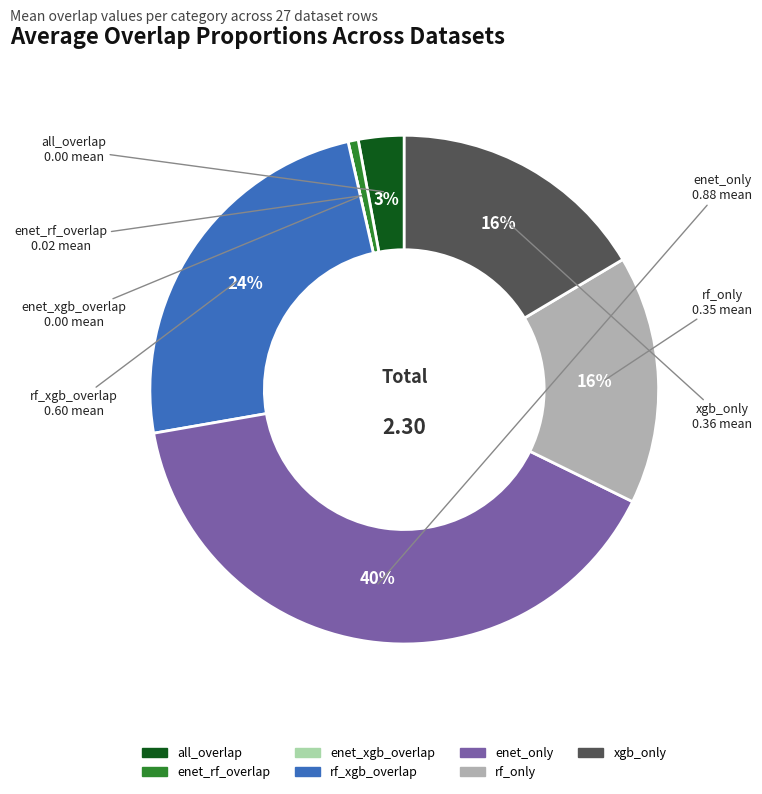

Is enet_only the majority of the pie?

No